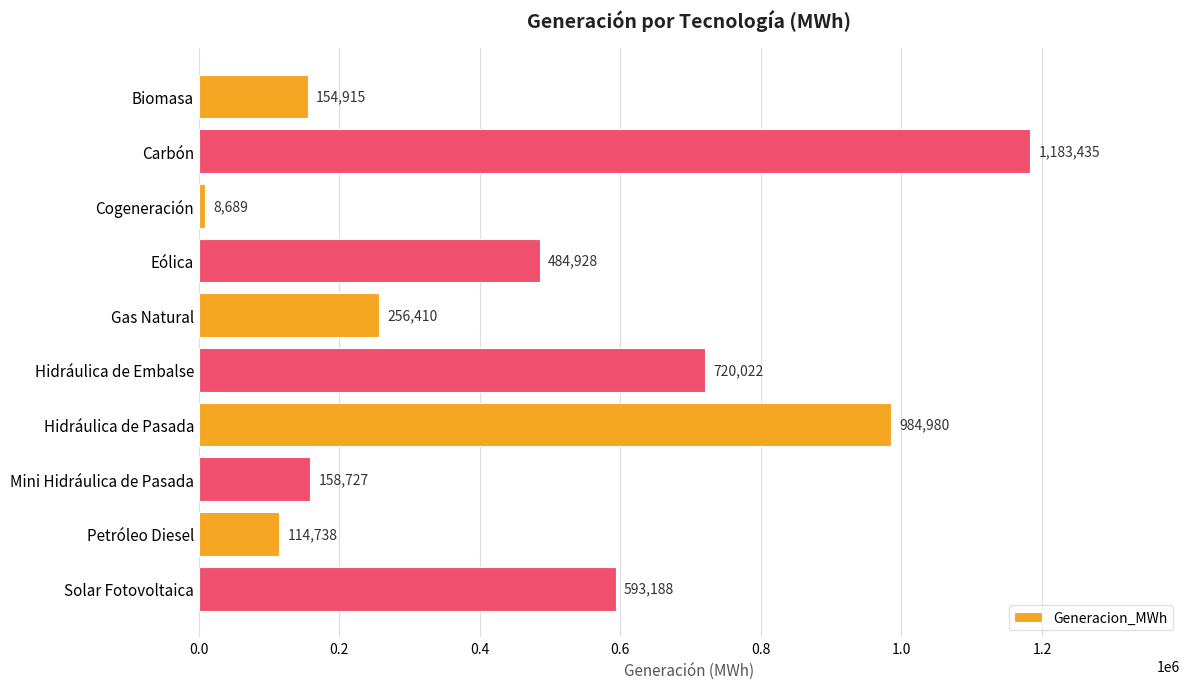

Between Mini Hidráulica de Pasada and Petróleo Diesel, which is larger?

Mini Hidráulica de Pasada